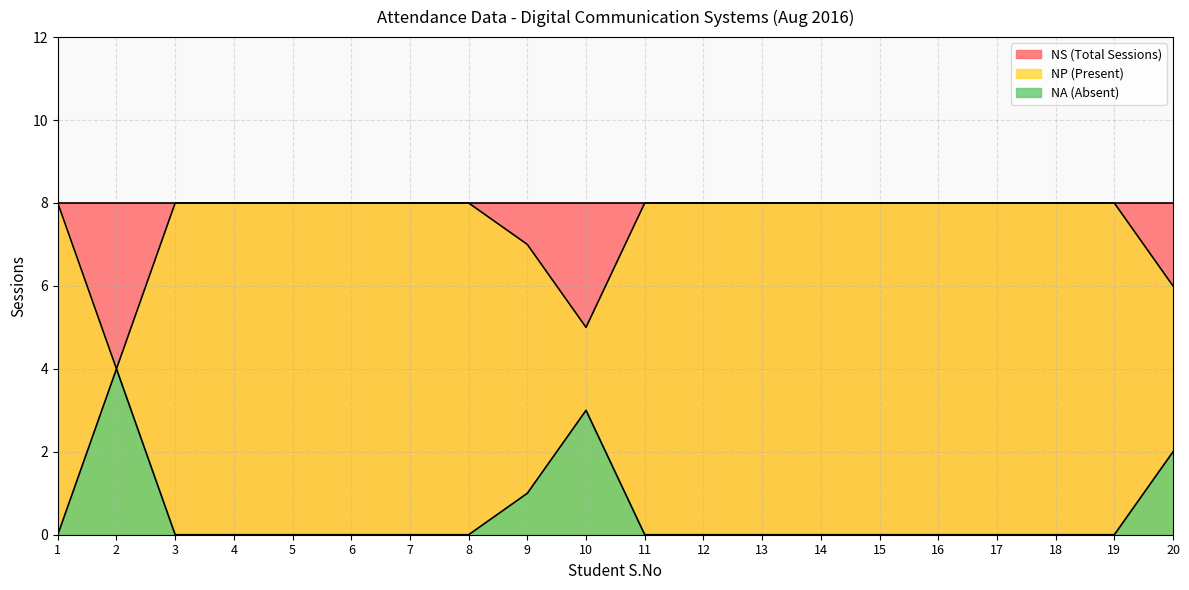

At how many categories does at least one series exceed 5?

20